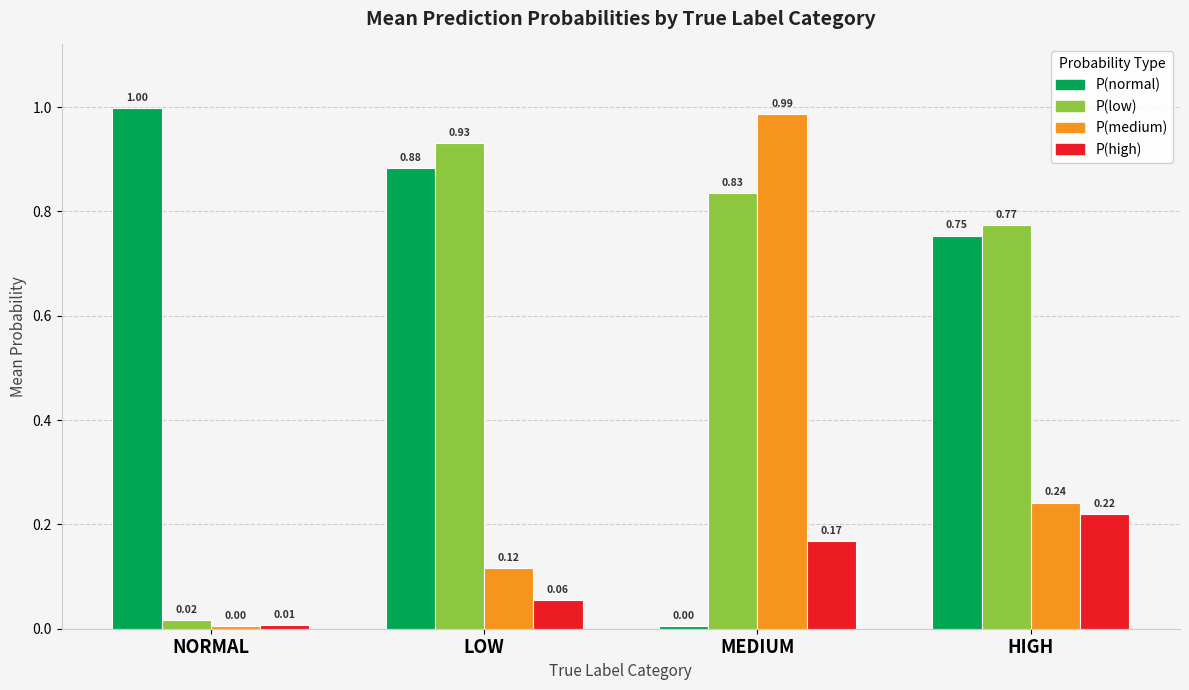

What position from the right is HIGH?

1